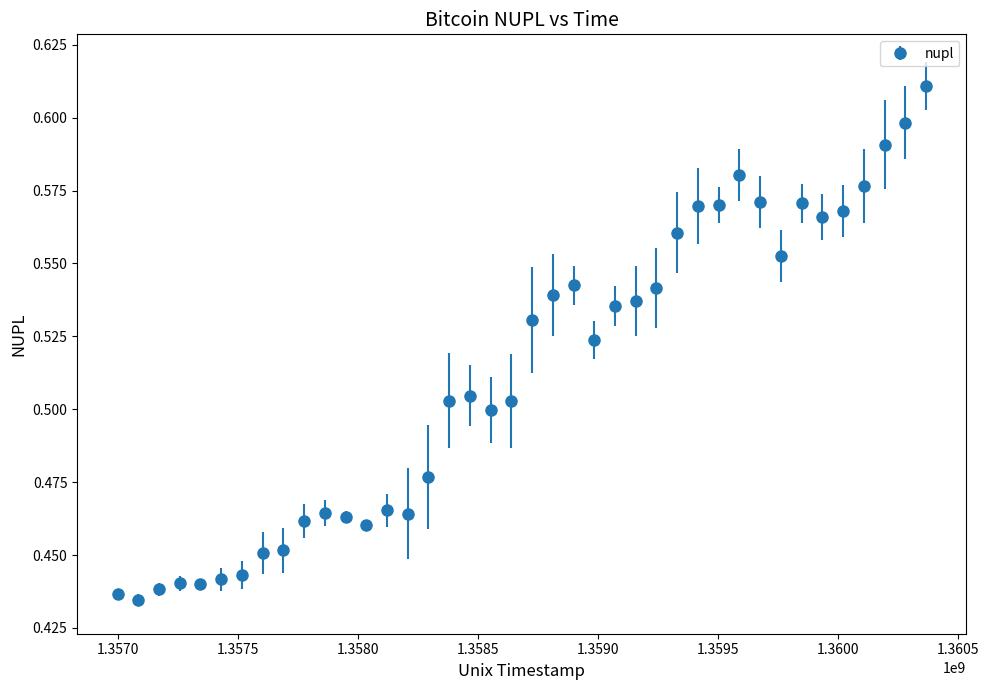

True or false: the data has more than 1 interior local peaks.

True